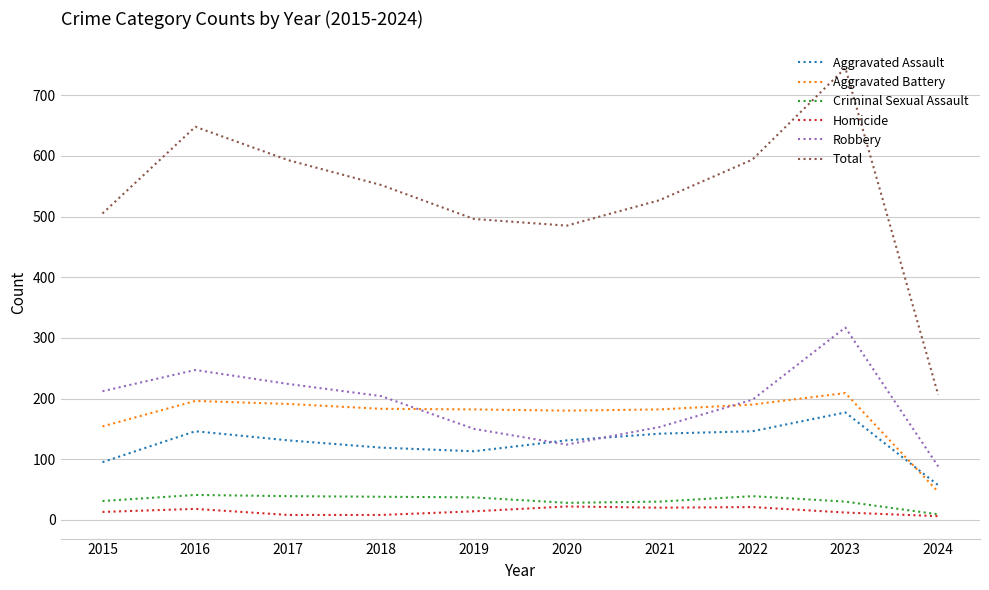

At which label does Aggravated Assault first exceed 131?

2016